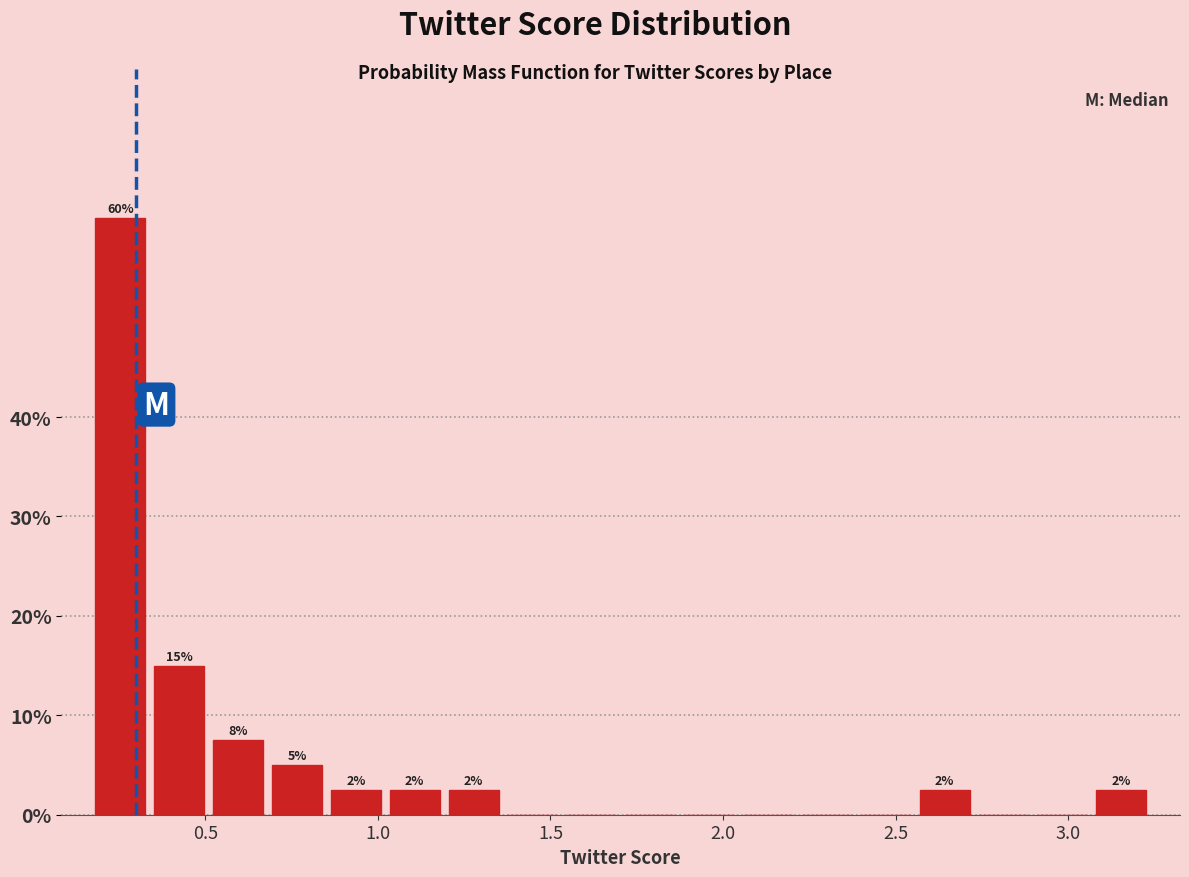

Around what value on the x-axis is the tallest bar? Give the approximate position of its centre, as read against the axis.

0.25